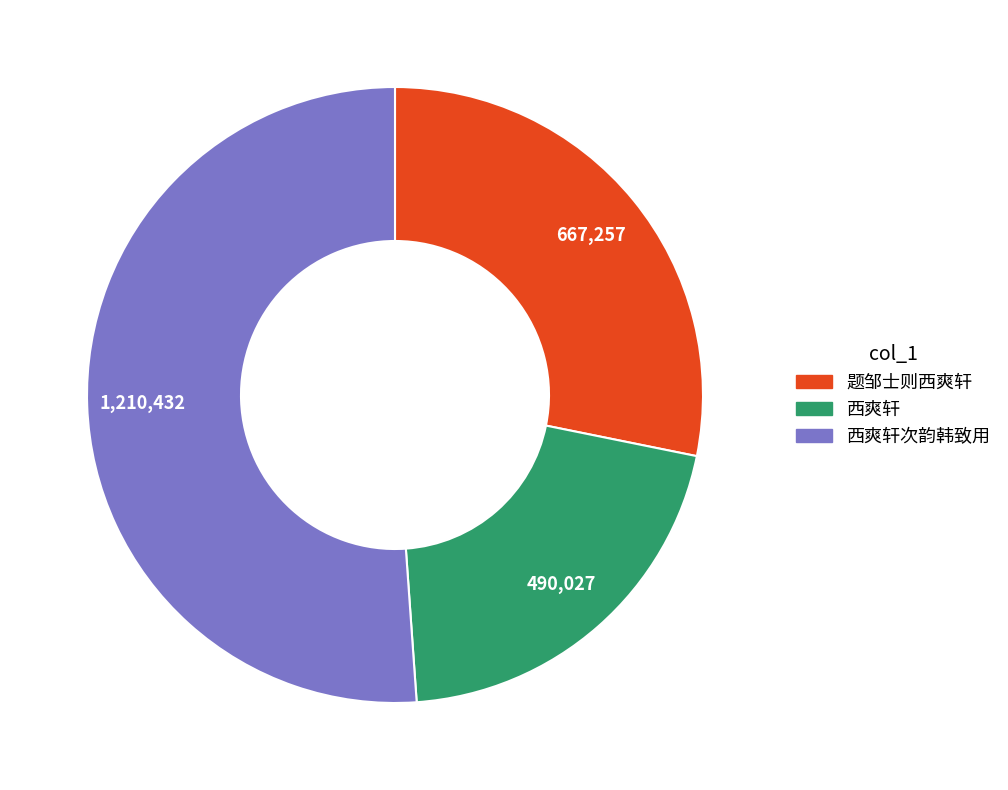

How many segments does this pie chart have?

3